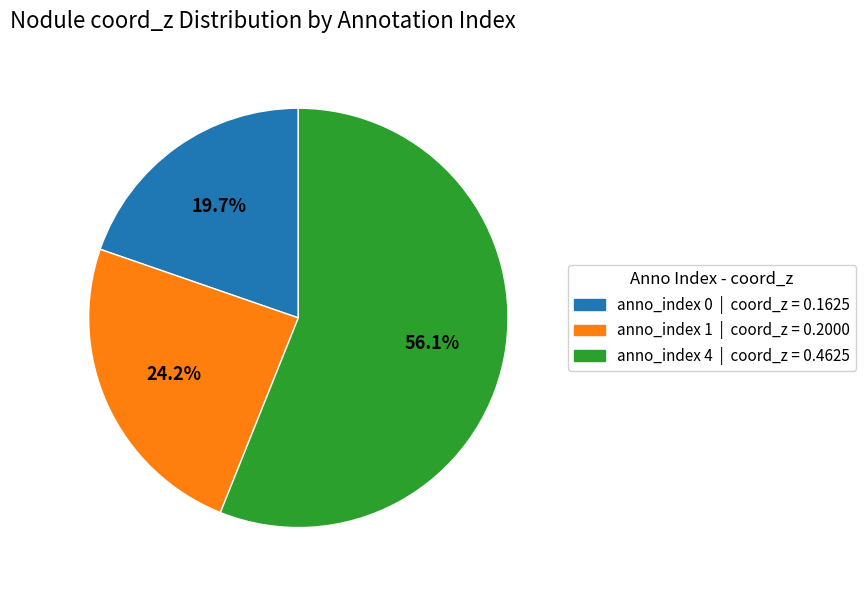

Is there a majority slice in this chart?

Yes